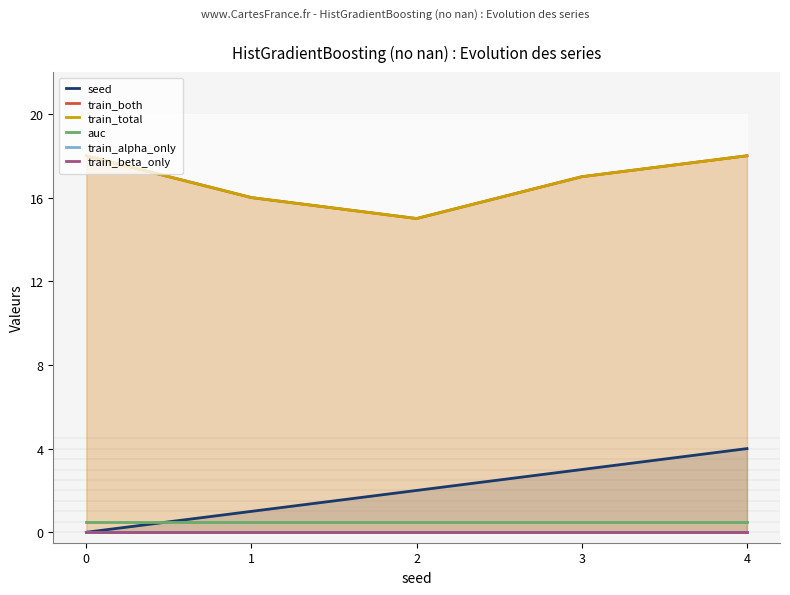

Rank the series by their maximum value, from lowest to highest.

train_alpha_only, train_beta_only, auc, seed, train_both, train_total